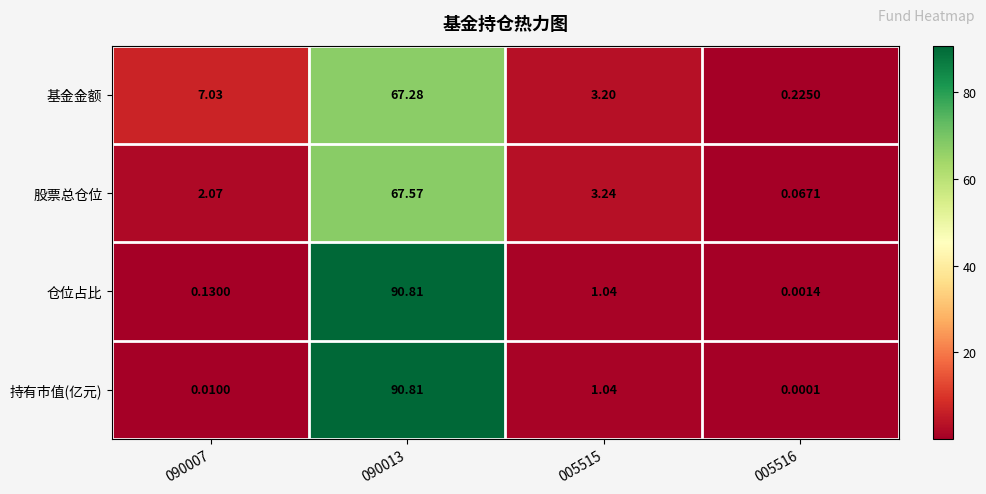

Is the value of 股票总仓位 at 005515 greater than the value of 仓位占比 at 005515?

Yes